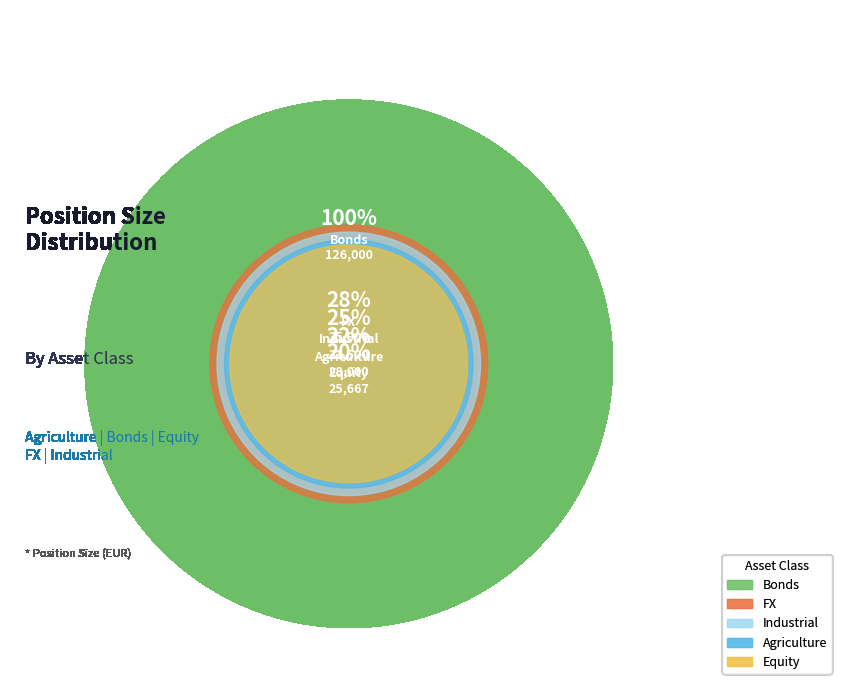

Which has a higher value, Equity or Agriculture?

Agriculture